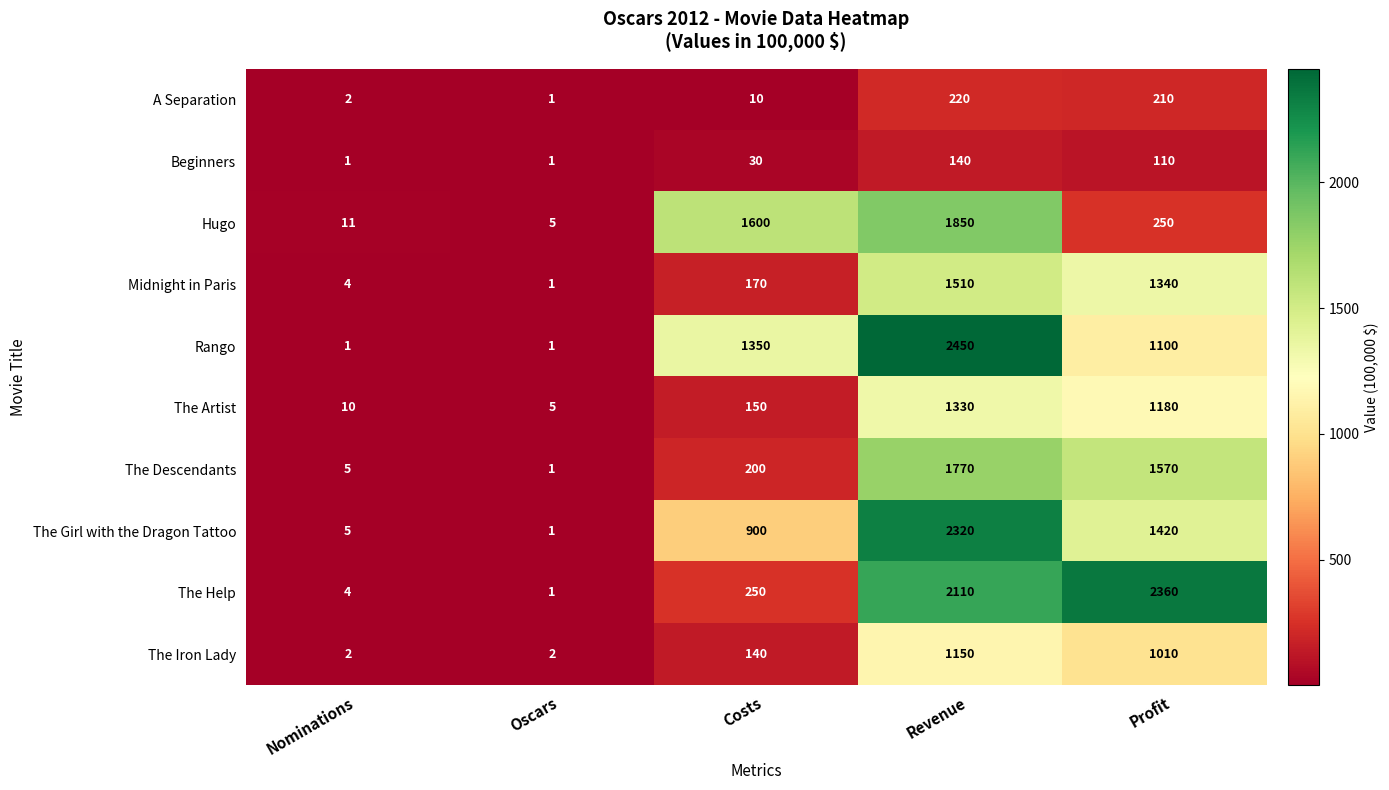

What is the difference between the highest and lowest values at Nominations?

10